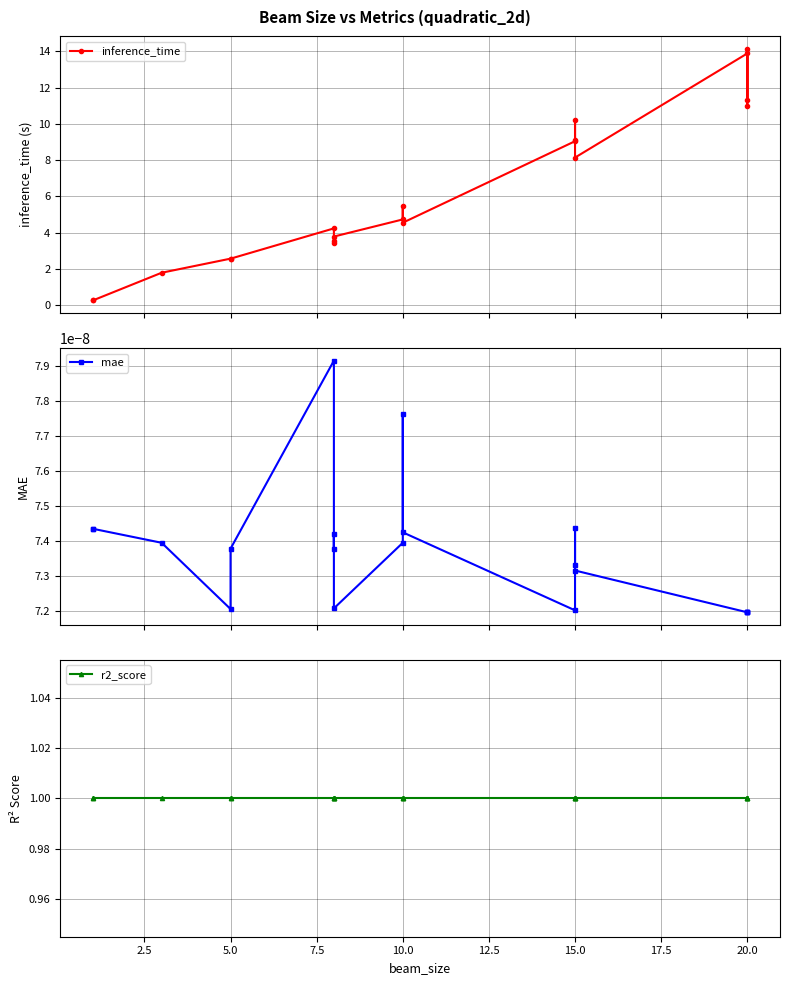

In mae, how many points are higher than both neighbors (excluding endpoints)?

4